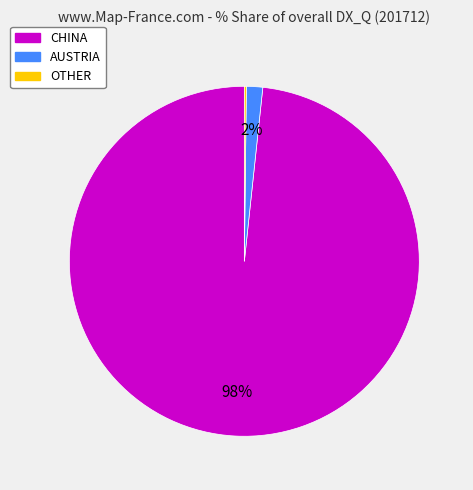

Is there a majority slice in this chart?

Yes